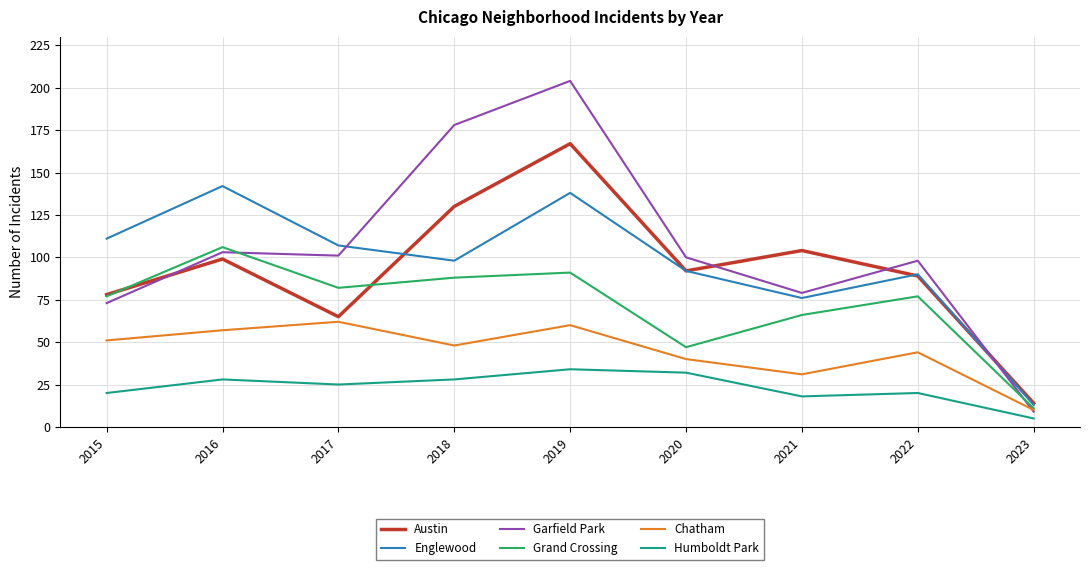

What is the difference between the maximum and minimum values in the Humboldt Park series?

29